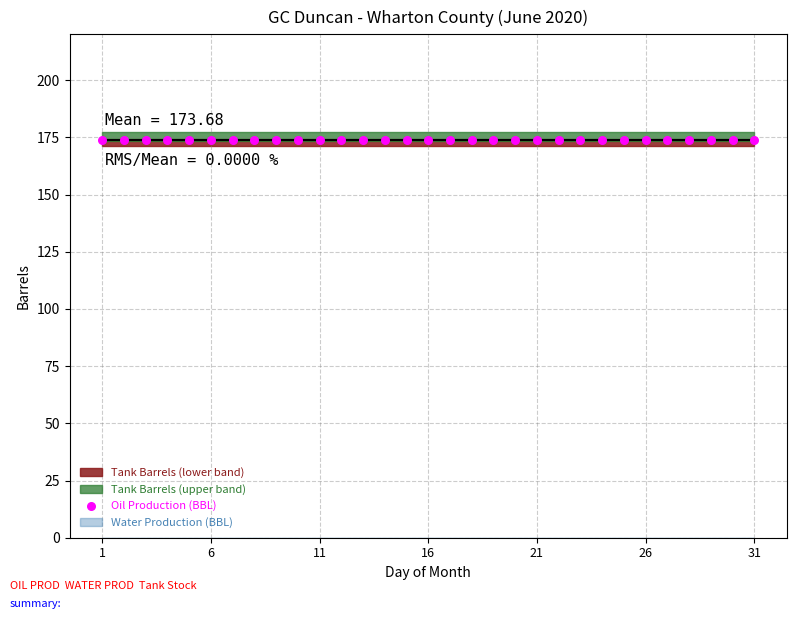

What is the total value across all series at 9?

173.7